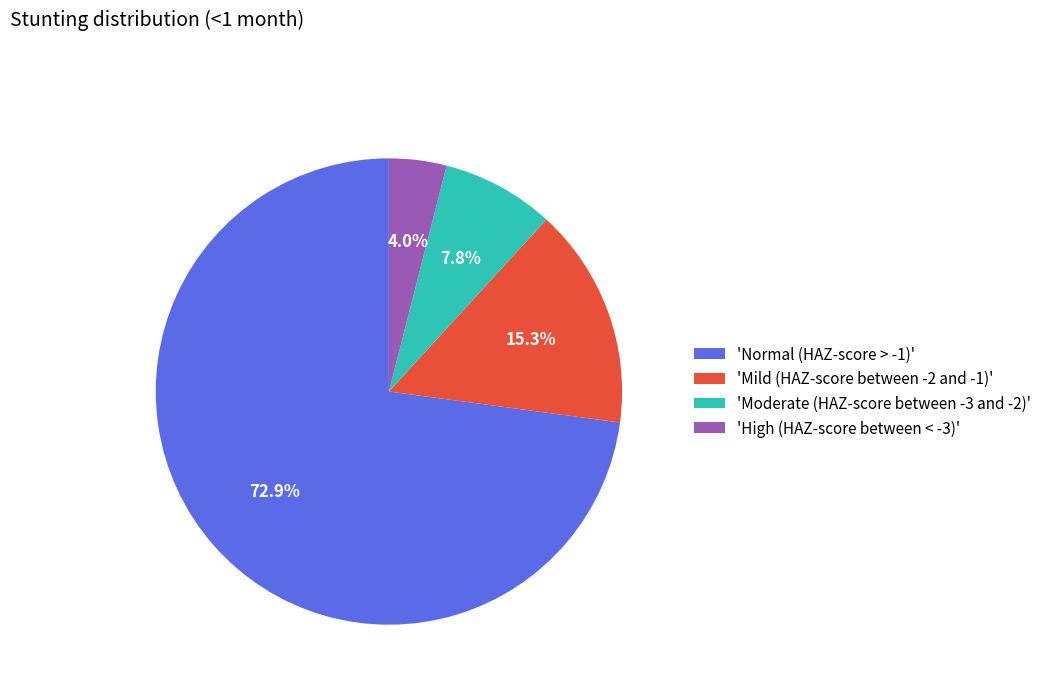

Between 'Normal (HAZ-score > -1)' and 'Moderate (HAZ-score between -3 and -2)', which is larger?

'Normal (HAZ-score > -1)'